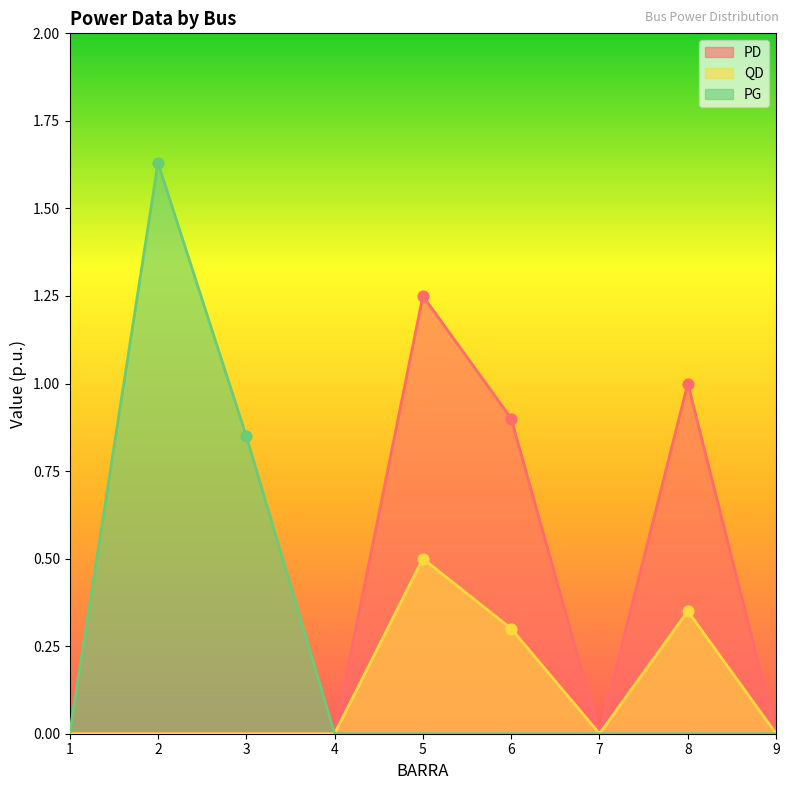

Which series reaches the maximum Y coordinate?

PG